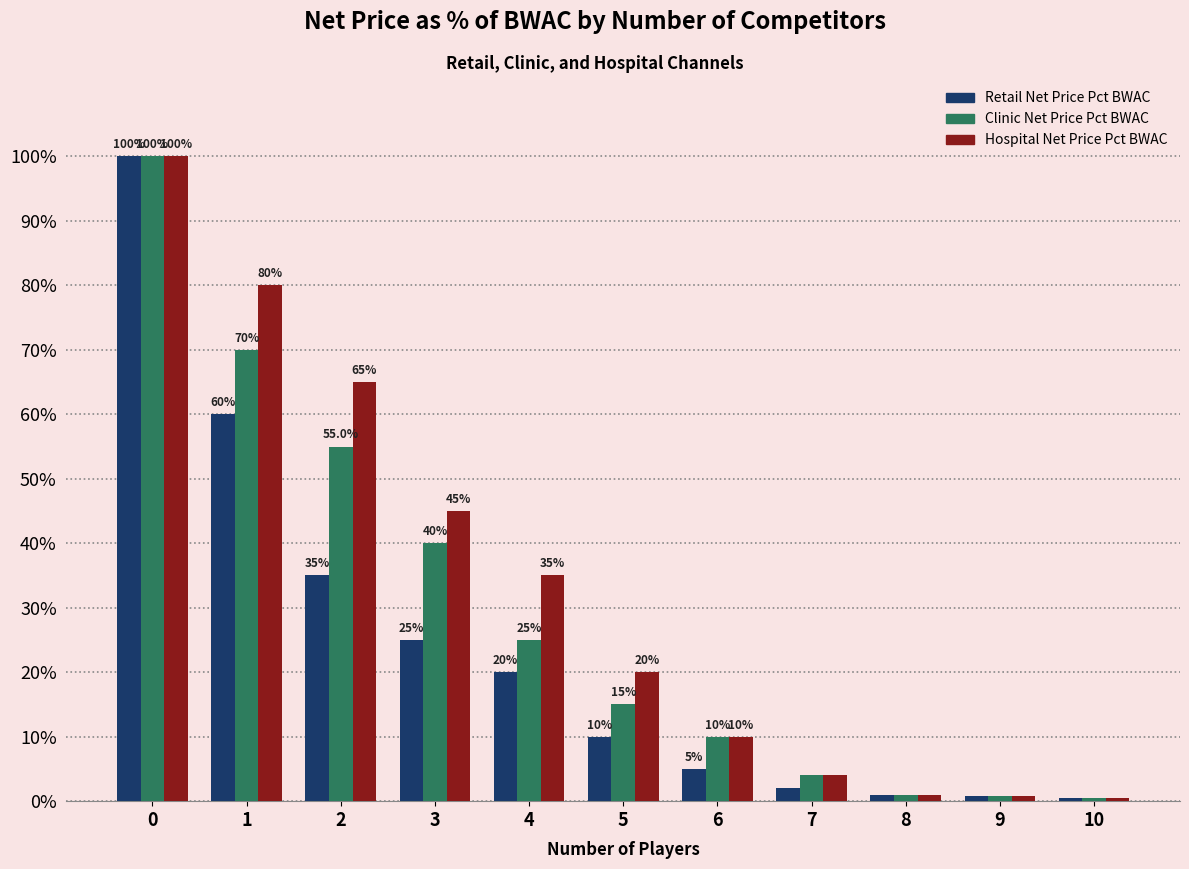

Is the value of Retail Net Price Pct BWAC at 9 greater than the value of Hospital Net Price Pct BWAC at 6?

No